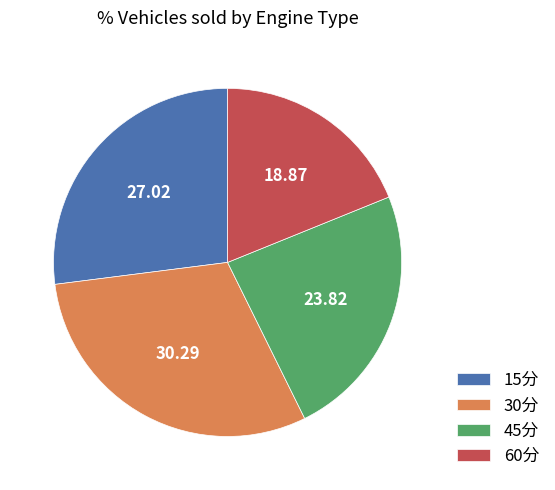

What is the ratio of the value at 30分 to the value at 45分?

1.3